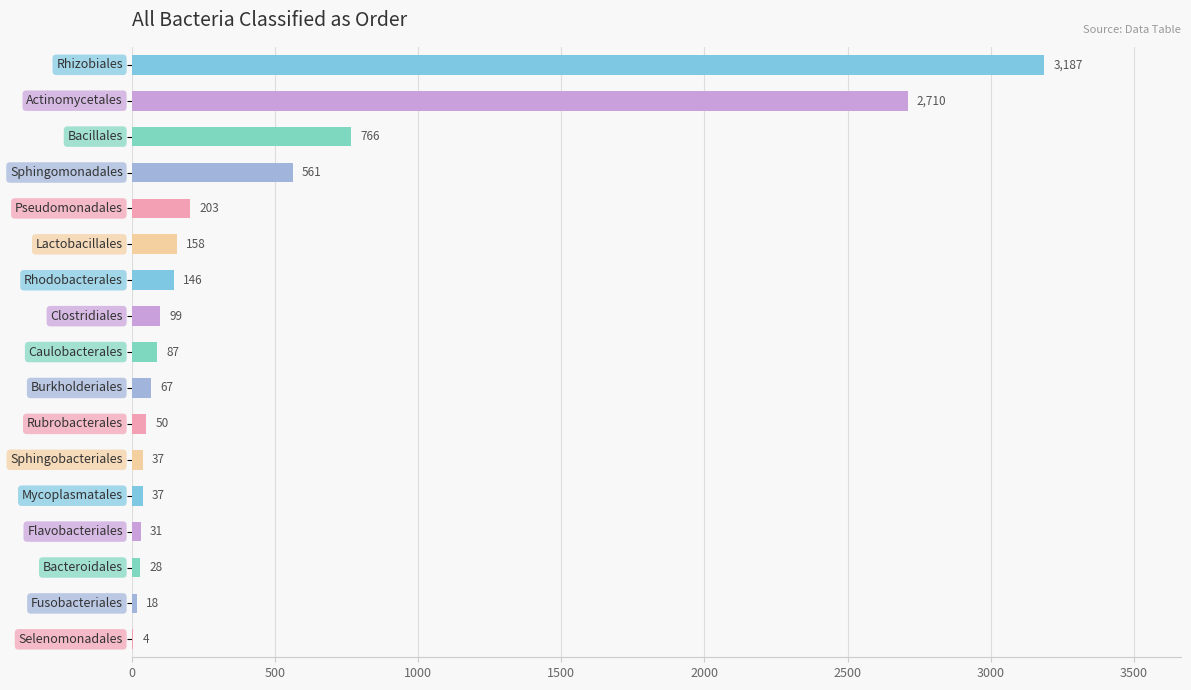

What is the maximum value shown in the chart?

3187